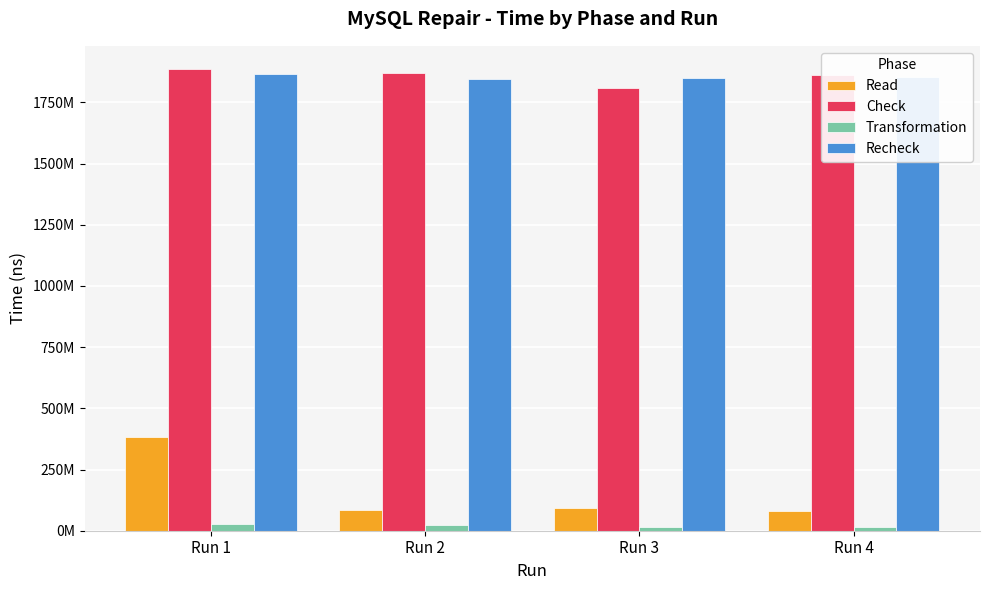

What are all the series names shown in the legend?

Read, Check, Transformation, Recheck